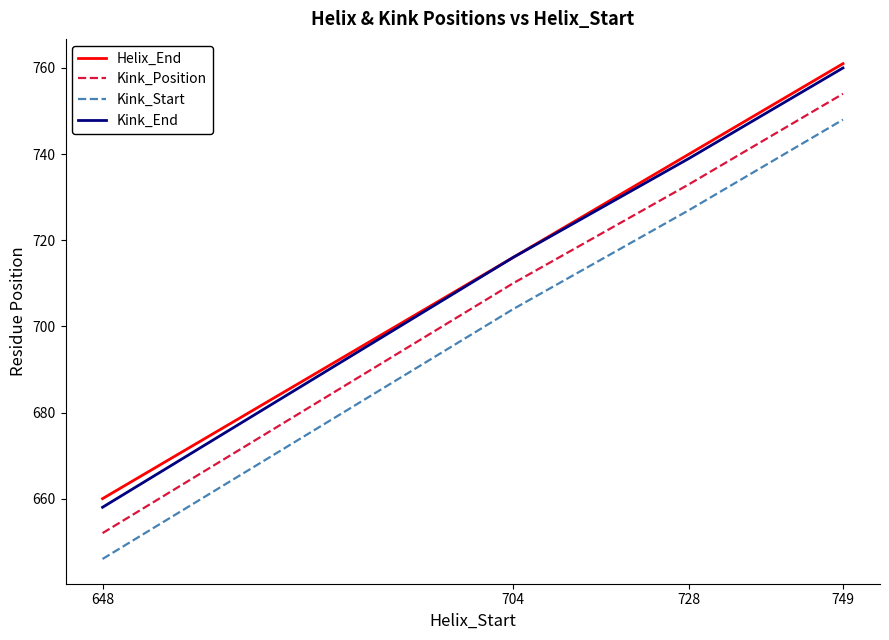

What is the sum of all Kink_Position values?

2849